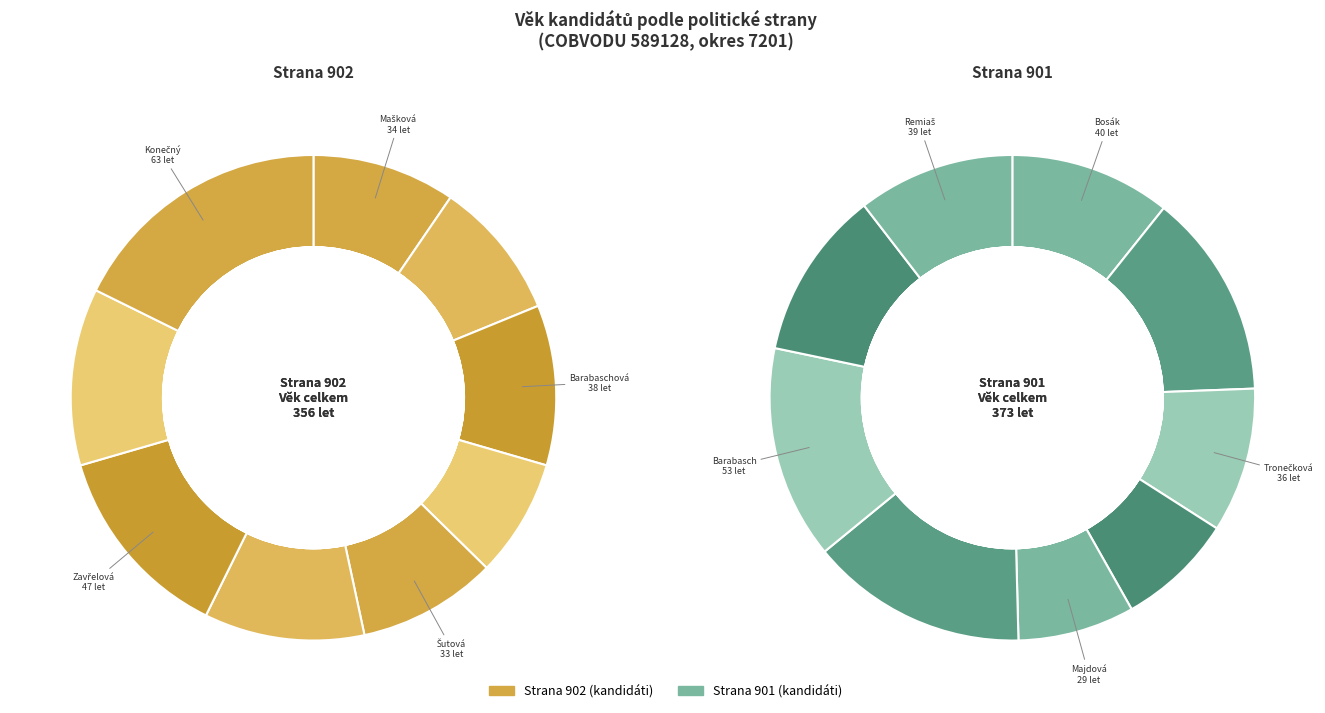

To the nearest percent, what is the average slice percentage?

6%